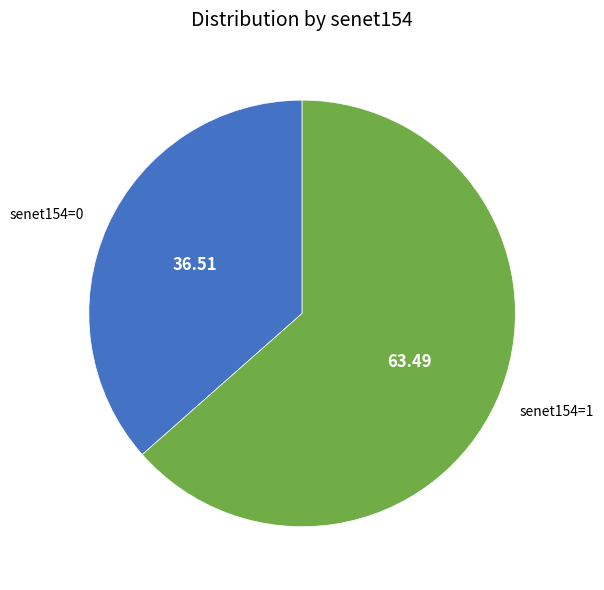

Rank the categories by value from lowest to highest.

senet154=0, senet154=1